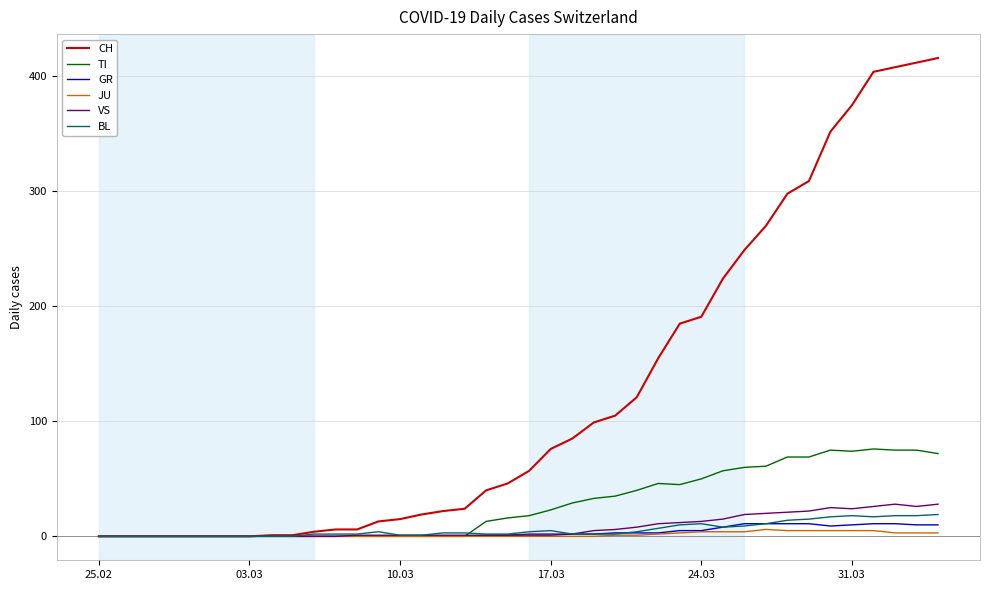

Which series has the widest spread of values?

CH